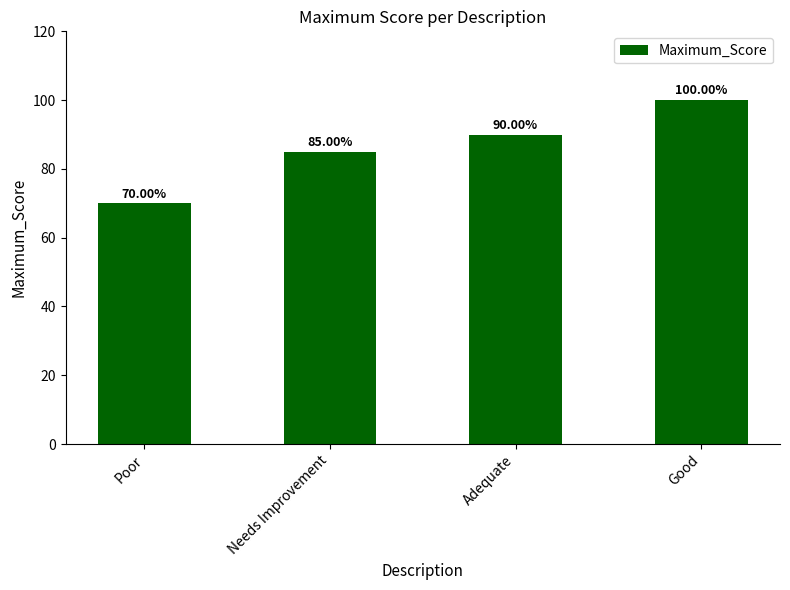

At which label is the value closest to 85?

Needs Improvement